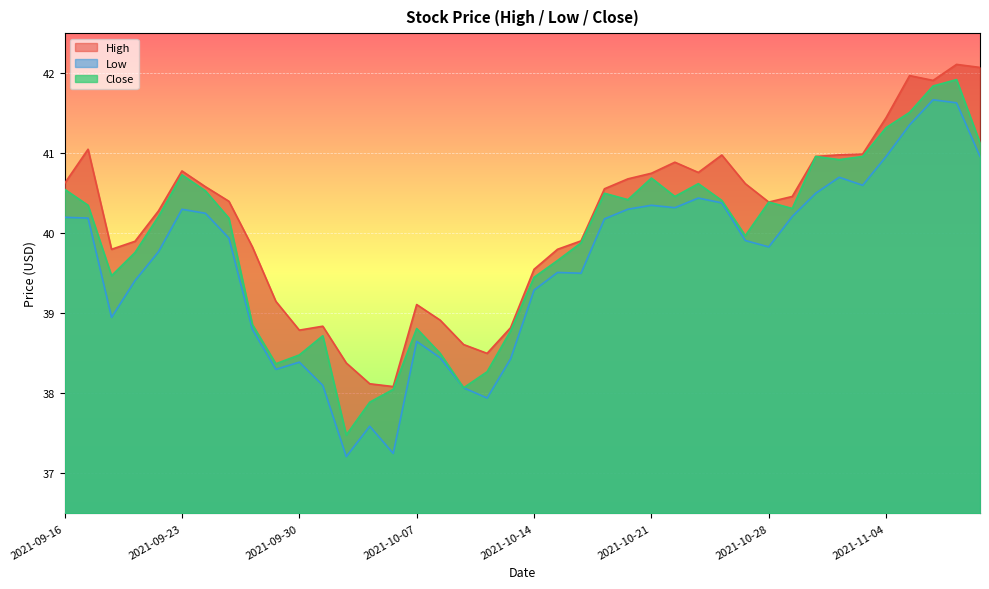

Which series changed the most between 2021-10-05 and 2021-10-28?

Close